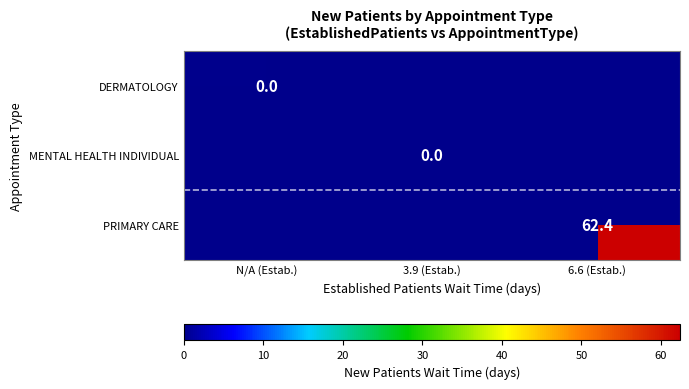

Is it true that PRIMARY CARE equals 62.4 at 6.6 (Estab.)?

True